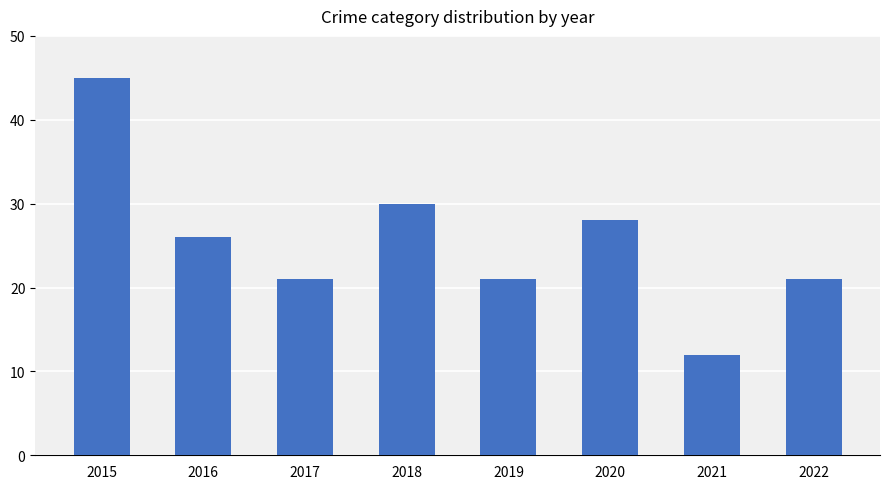

Is it true that the value at 2020 is 28?

True